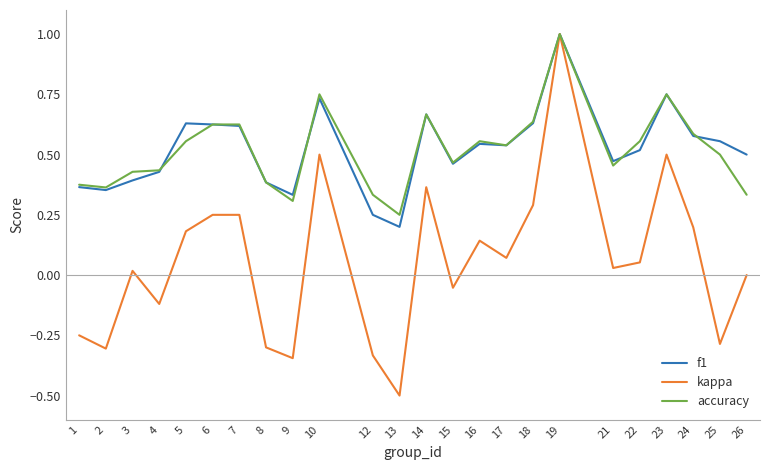

True or false: accuracy has a value of 0.6 at 1.

False